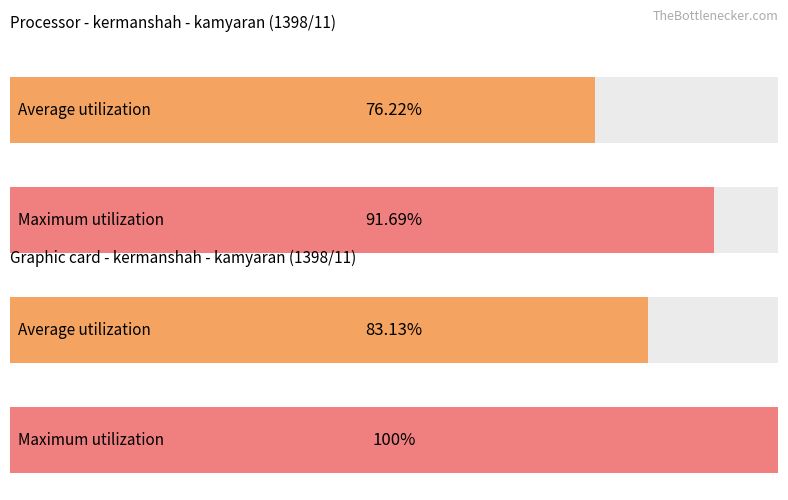

The تعداد تخلف فاصله غیر مجاز series shows 702 at 63. True or false?

False